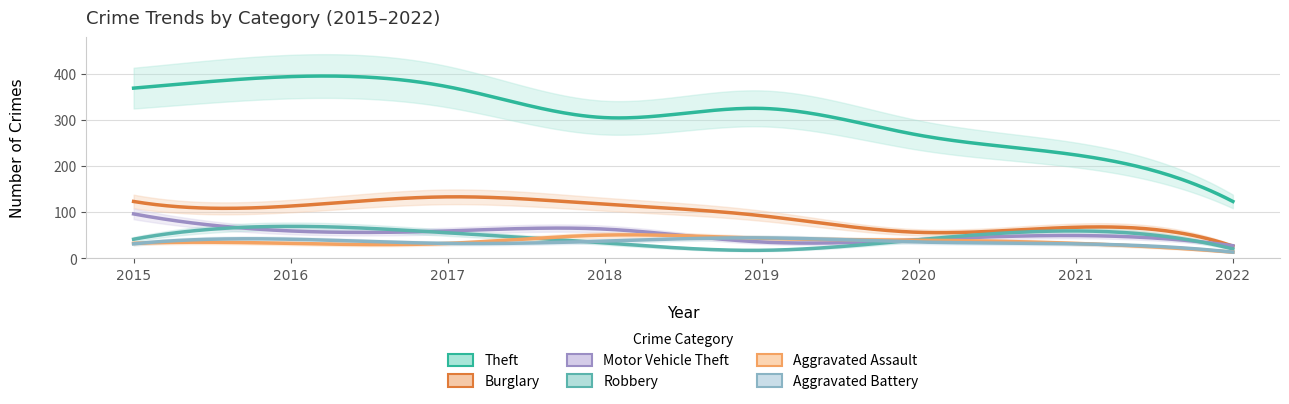

At which category does the chart reach its peak across all series?

2016